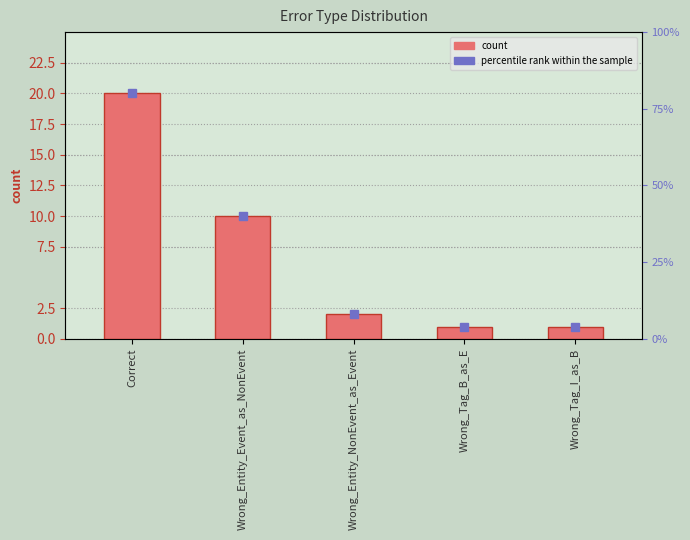

What is the sum of all values?

34